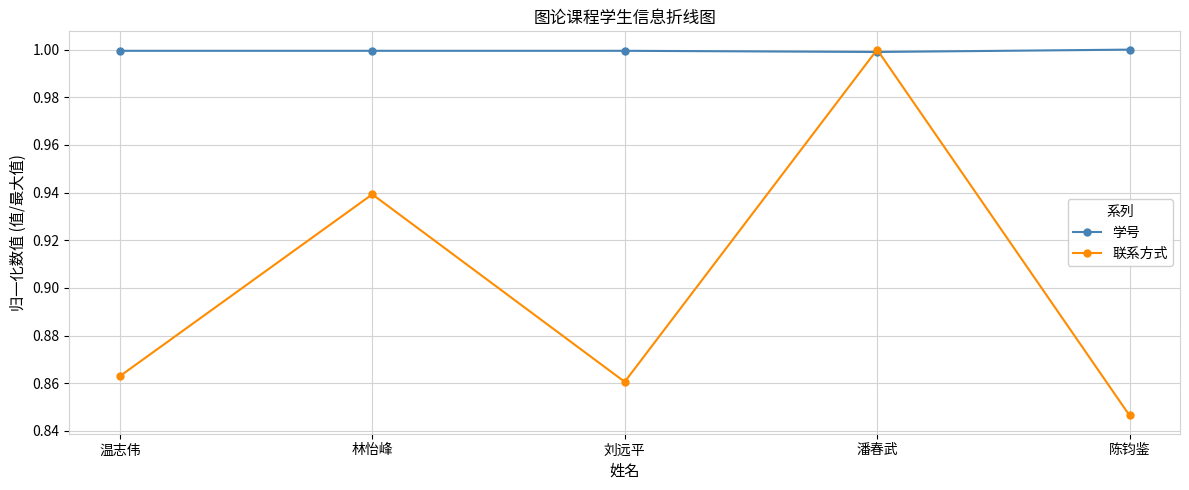

Between which two adjacent categories do 联系方式 and 学号 first intersect?

刘远平 and 潘春武